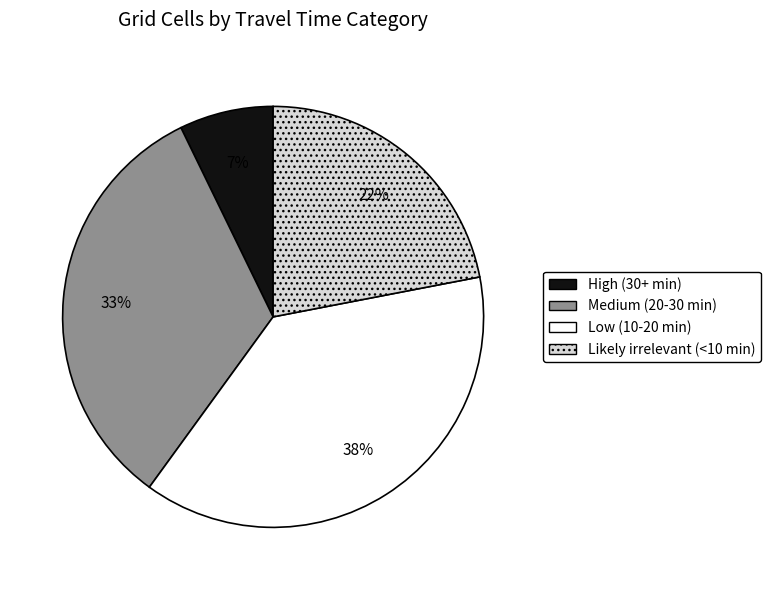

Rank the categories by value from lowest to highest.

High (30+ min), Likely irrelevant (<10 min), Medium (20-30 min), Low (10-20 min)